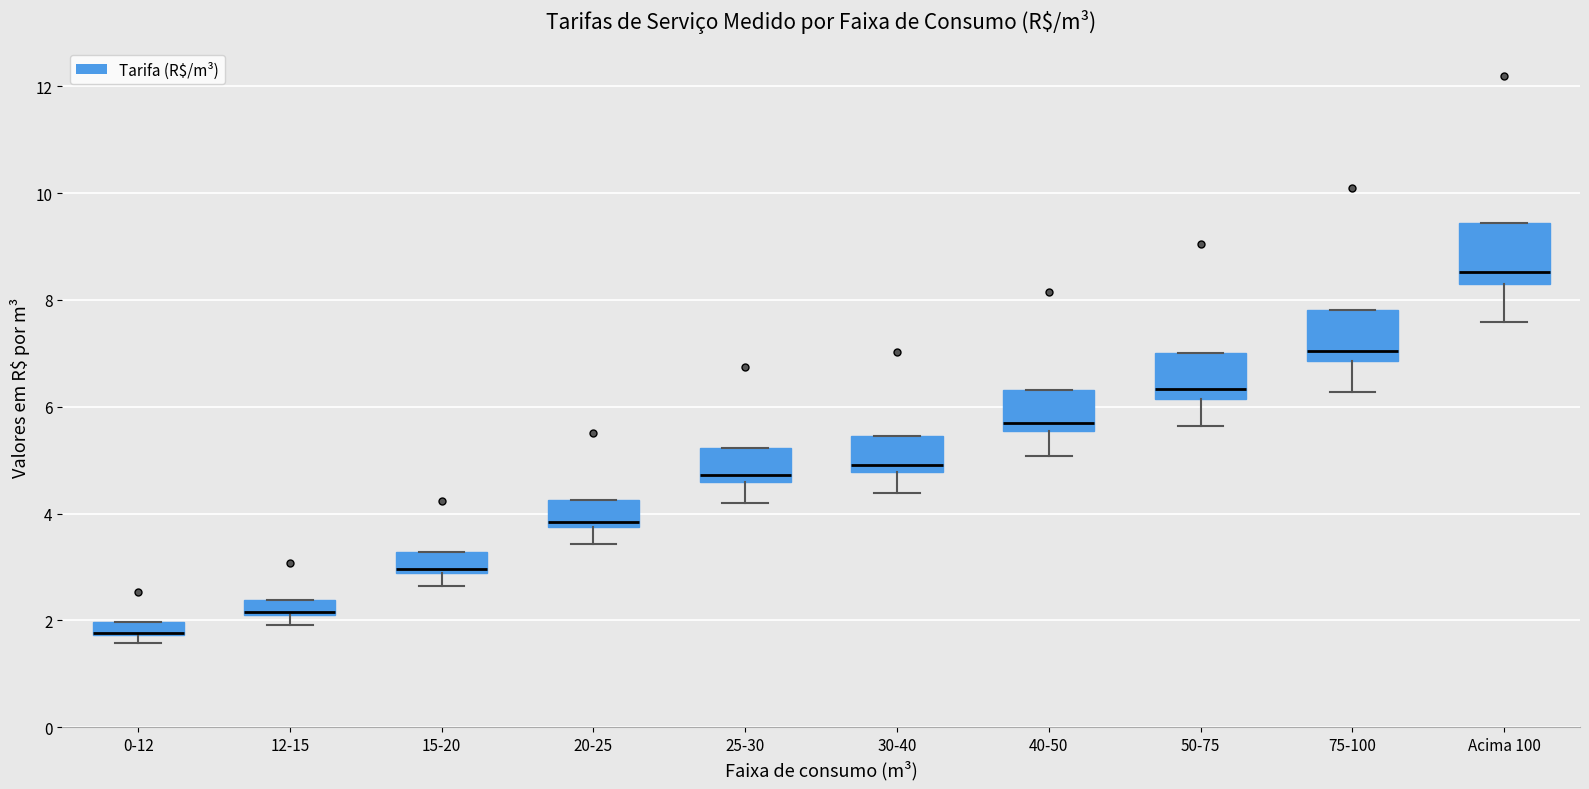

Where is the lower edge of the box for 40-50 on the y-axis? The values are not printed on the chart, so give them approximately, as read against the axis.

5.6